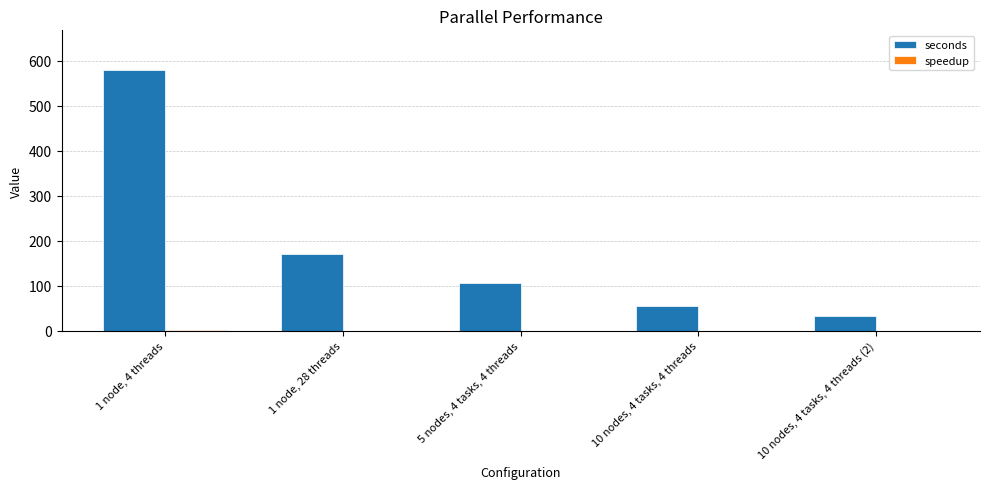

Which series has the largest total across all categories?

seconds